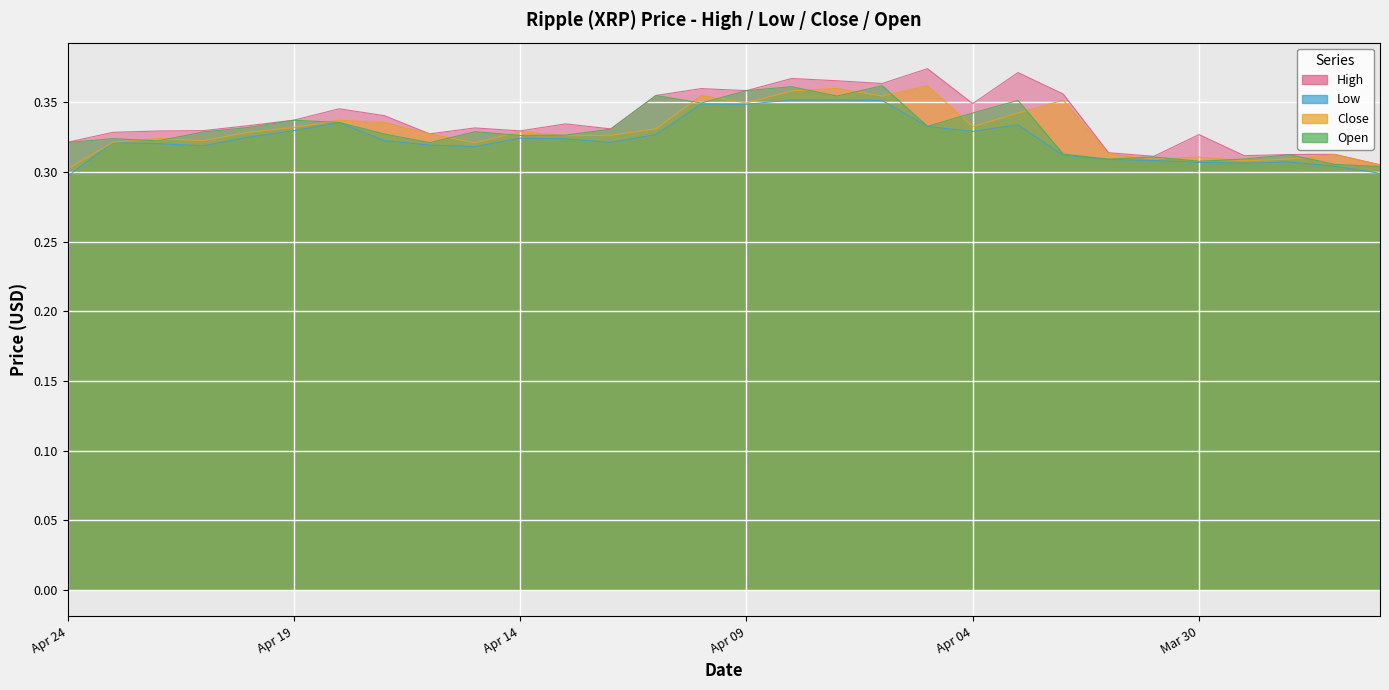

At which category is the sum across all series the highest?

Apr 08